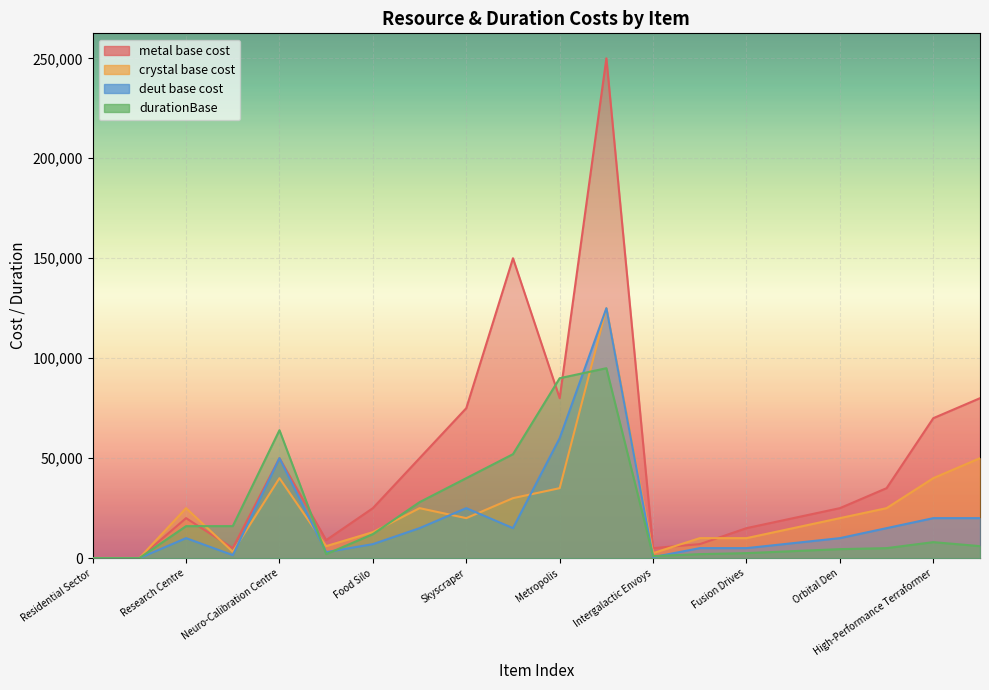

Reading left to right, transcribe all the data shown in this chart.

metal base cost: Residential Sector=7	Biosphere Farm=5	Research Centre=20000	Academy of Sciences=5000	Neuro-Calibration Centre=50000	High Energy Smelting=9000	Food Silo=25000	Fusion-Powered Production=50000	Skyscraper=75000	Biotech Lab=150000	Metropolis=80000	Planetary Shield=250000	Intergalactic Envoys=5000	High-Performance Extractors=7000	Fusion Drives=15000	Stealth Field Generator=20000	Orbital Den=25000	Research AI=35000	High-Performance Terraformer=70000	Enhanced Production Technologies=80000
crystal base cost: Residential Sector=2	Biosphere Farm=2	Research Centre=25000	Academy of Sciences=3200	Neuro-Calibration Centre=40000	High Energy Smelting=6000	Food Silo=13000	Fusion-Powered Production=25000	Skyscraper=20000	Biotech Lab=30000	Metropolis=35000	Planetary Shield=125000	Intergalactic Envoys=2500	High-Performance Extractors=10000	Fusion Drives=10000	Stealth Field Generator=15000	Orbital Den=20000	Research AI=25000	High-Performance Terraformer=40000	Enhanced Production Technologies=50000
deut base cost: Residential Sector=0	Biosphere Farm=0	Research Centre=10000	Academy of Sciences=1500	Neuro-Calibration Centre=50000	High Energy Smelting=3000	Food Silo=7000	Fusion-Powered Production=15000	Skyscraper=25000	Biotech Lab=15000	Metropolis=60000	Planetary Shield=125000	Intergalactic Envoys=500	High-Performance Extractors=5000	Fusion Drives=5000	Stealth Field Generator=7500	Orbital Den=10000	Research AI=15000	High-Performance Terraformer=20000	Enhanced Production Technologies=20000
durationBase: Residential Sector=40	Biosphere Farm=40	Research Centre=16000	Academy of Sciences=16000	Neuro-Calibration Centre=64000	High Energy Smelting=2000	Food Silo=12000	Fusion-Powered Production=28000	Skyscraper=40000	Biotech Lab=52000	Metropolis=90000	Planetary Shield=95000	Intergalactic Envoys=1000	High-Performance Extractors=2000	Fusion Drives=2500	Stealth Field Generator=3500	Orbital Den=4500	Research AI=5000	High-Performance Terraformer=8000	Enhanced Production Technologies=6000